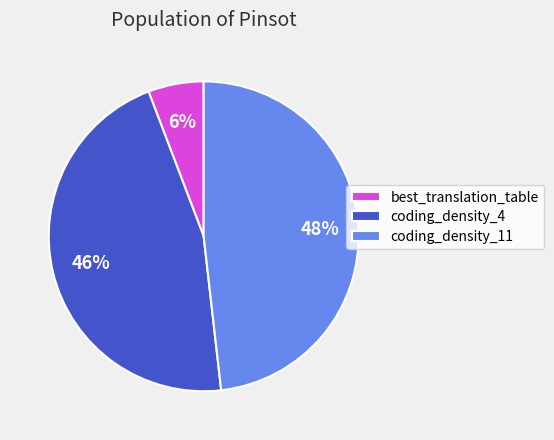

To the nearest percent, what percentage of the pie is coding_density_4?

46%